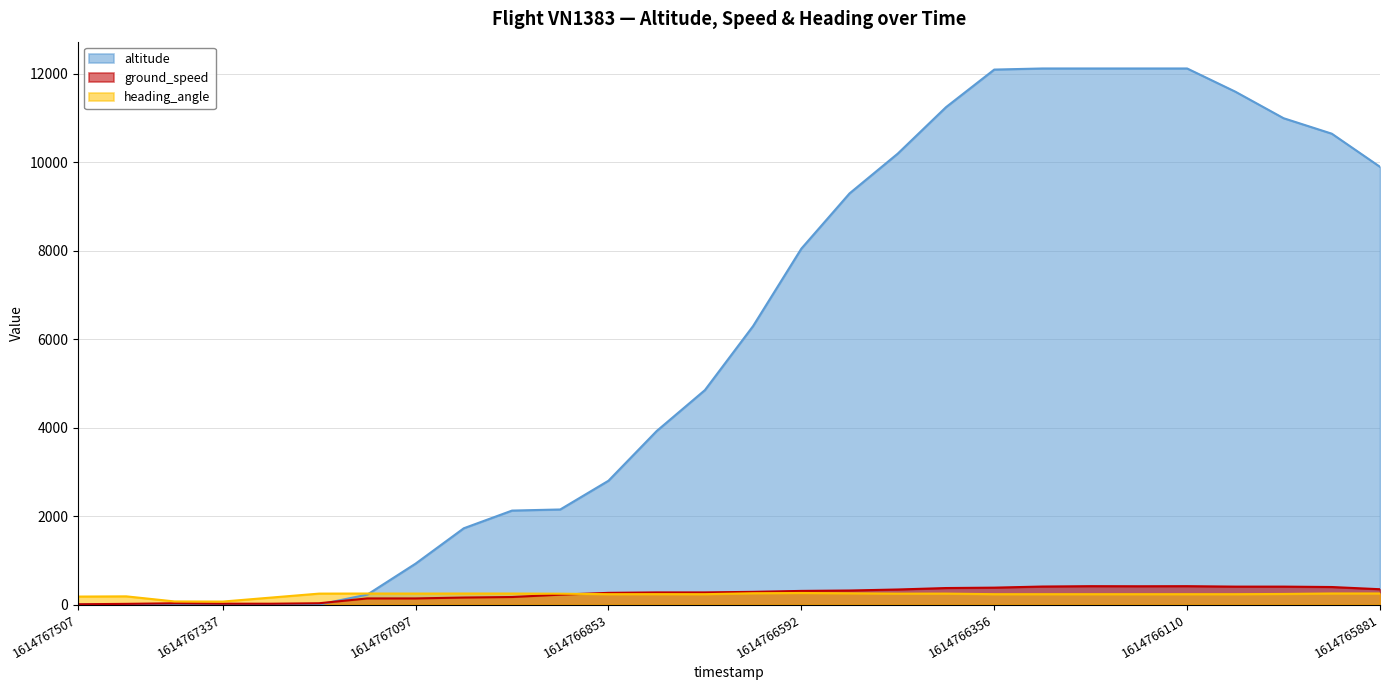

What is the spread (max minus min) of values at 1614767159?

111